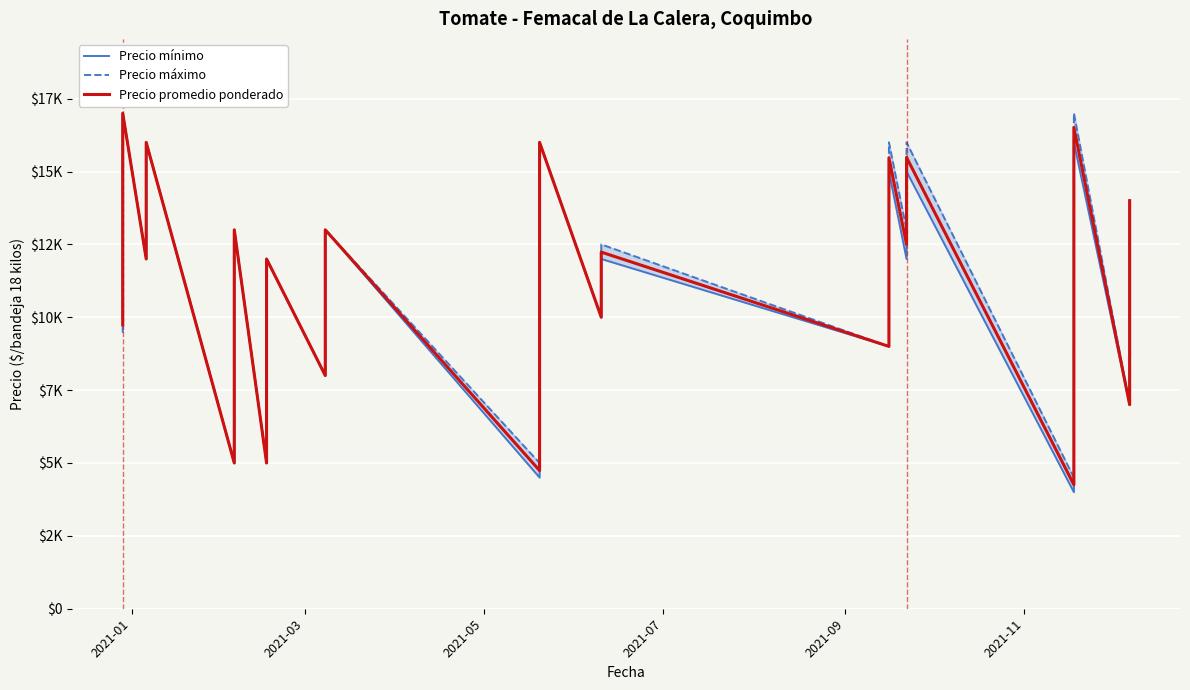

List the series in order of their peak value, lowest first.

Precio mínimo, Precio máximo, Precio promedio ponderado